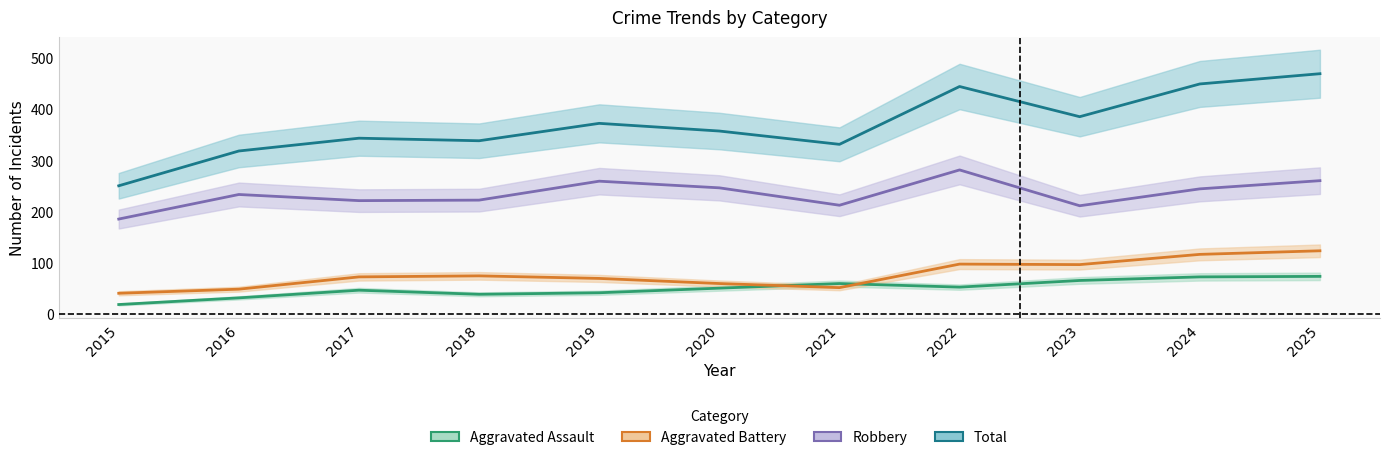

Is it true that Robbery equals 259 at 2019?

True